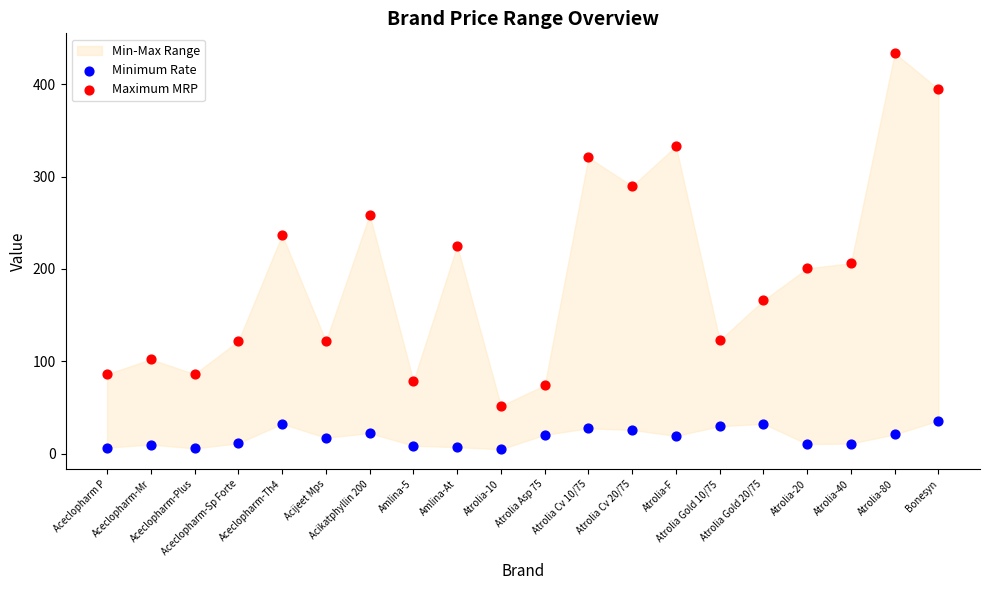

Which series reaches the minimum Y coordinate?

Minimum Rate